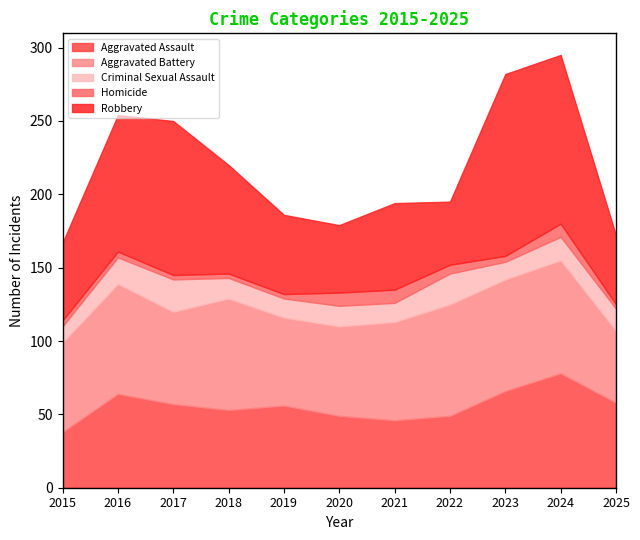

Is it true that Aggravated Assault equals 38 at 2015?

True